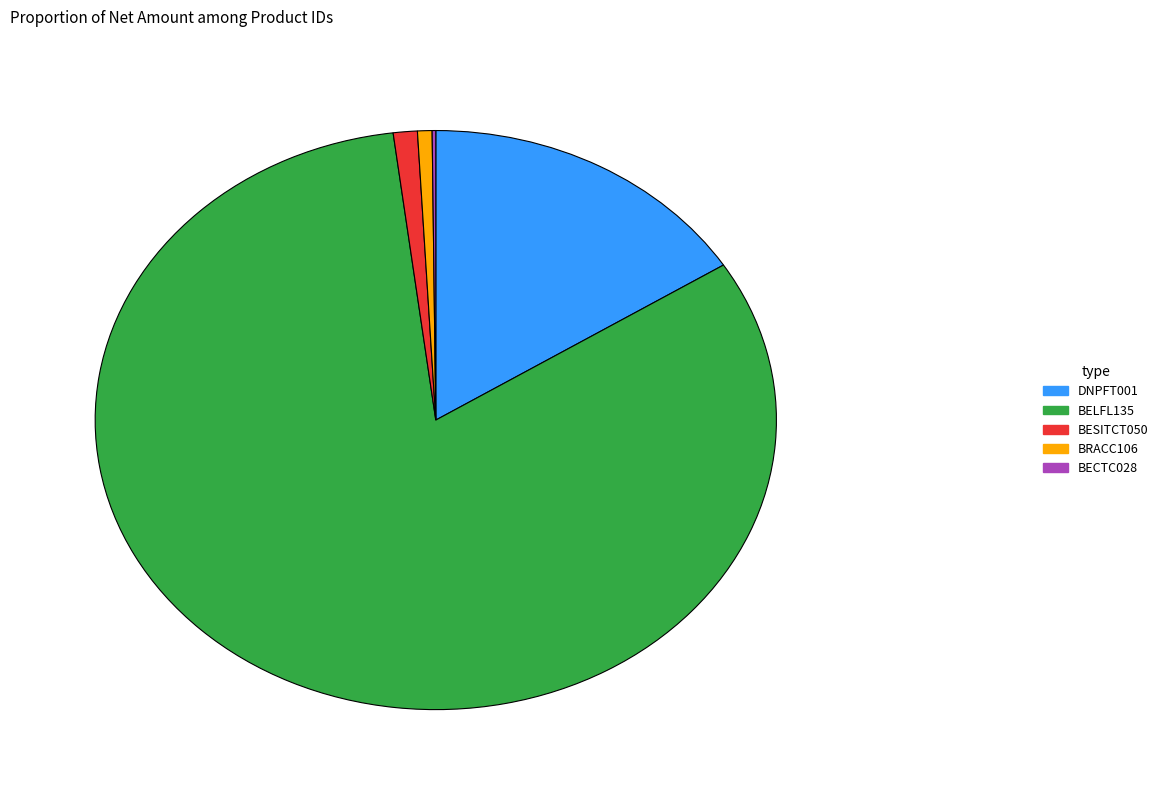

Is there any slice that represents more than half of the pie?

Yes